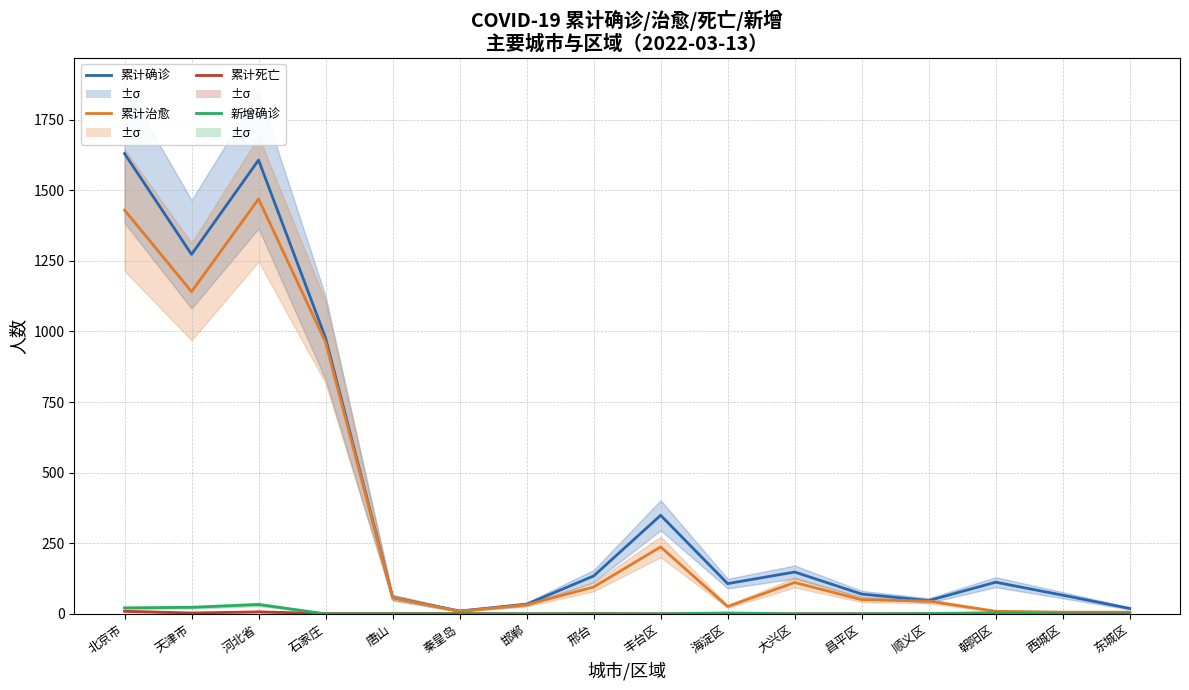

What is the total value across all series at 丰台区?

586